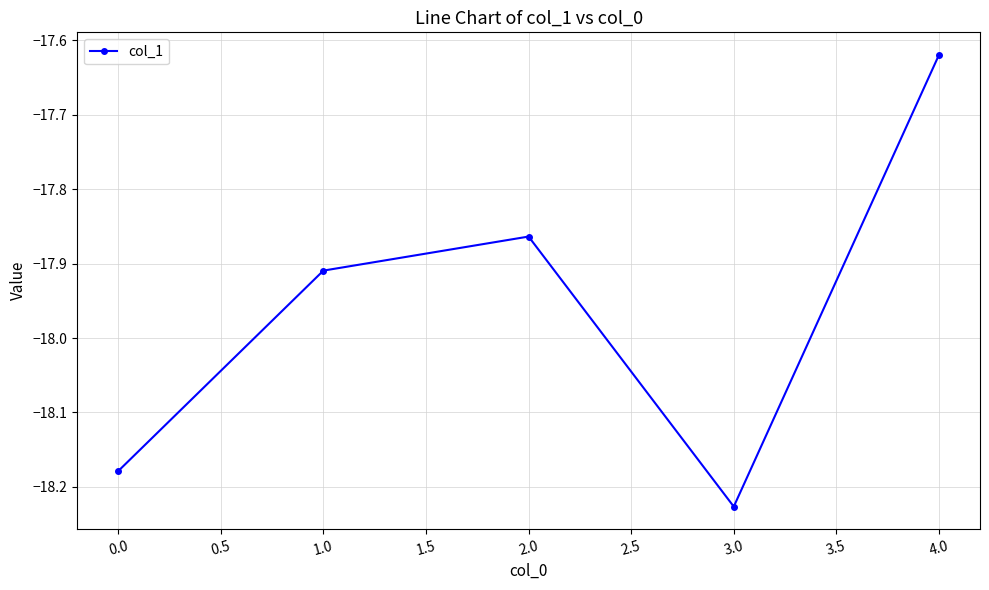

Where is the first local minimum?

3.0